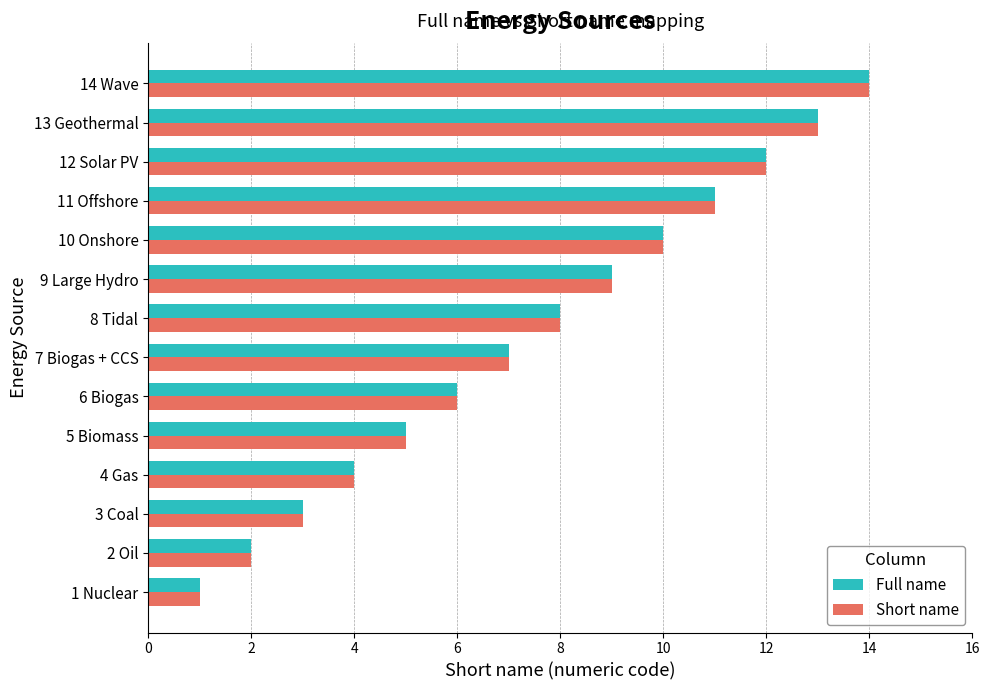

What is the difference between the maximum and minimum values in the Short name series?

13